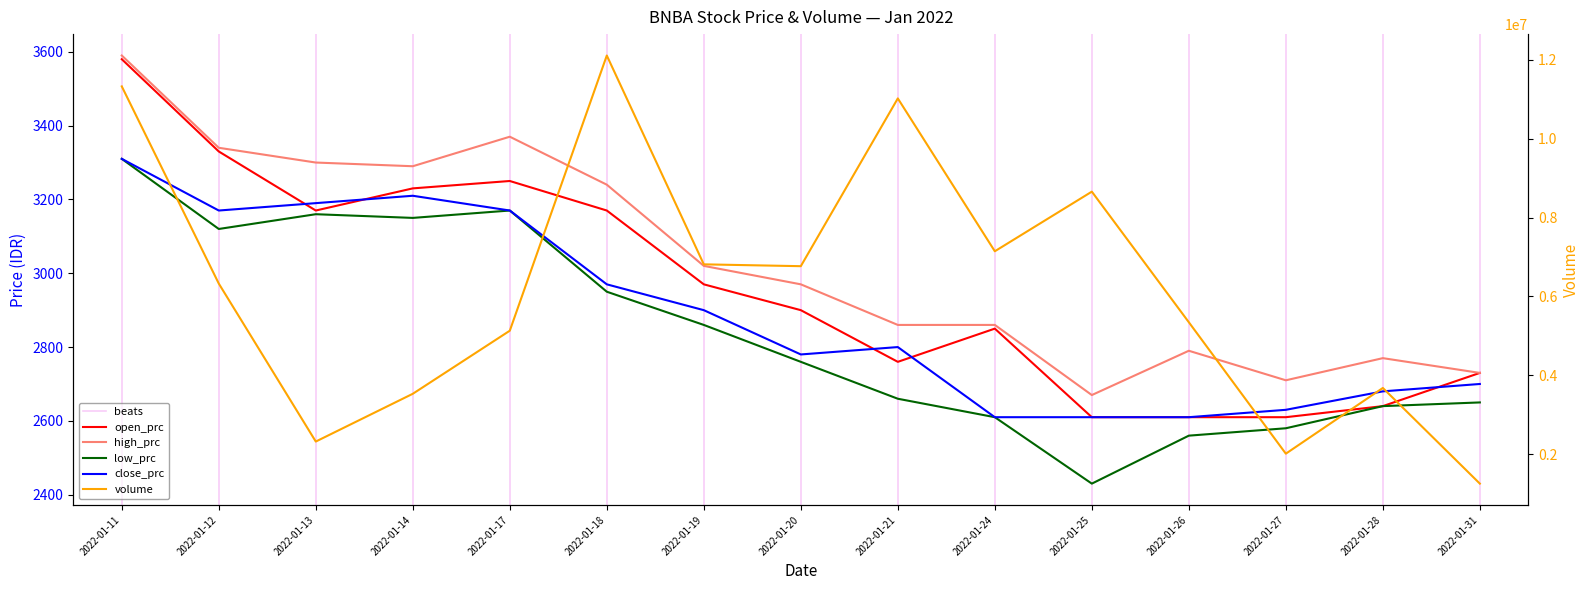

The low_prc series shows 1239 at 2022-01-12. True or false?

False